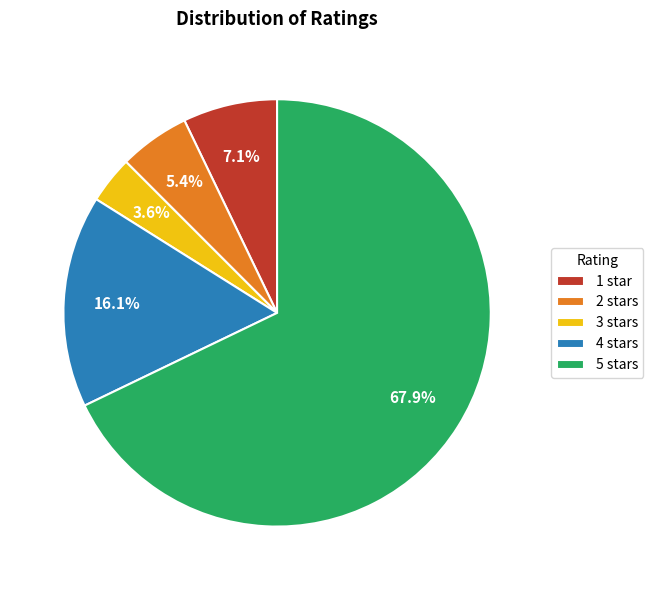

Which slice is the smallest?

3 stars